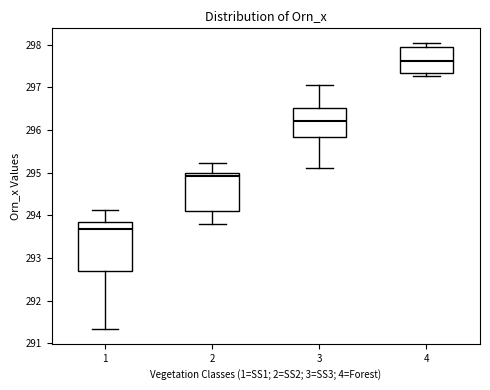

Where does the lower whisker of the box at x = 2 end on the y-axis? The values are not printed on the chart, so give them approximately, as read against the axis.

293.8